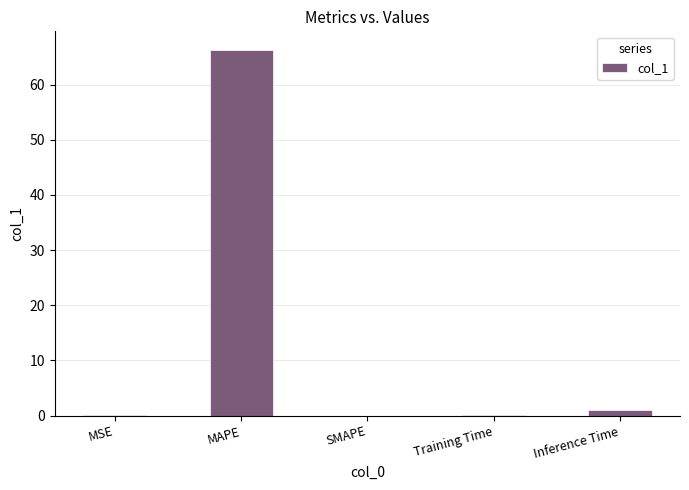

Are the bars horizontal?

No